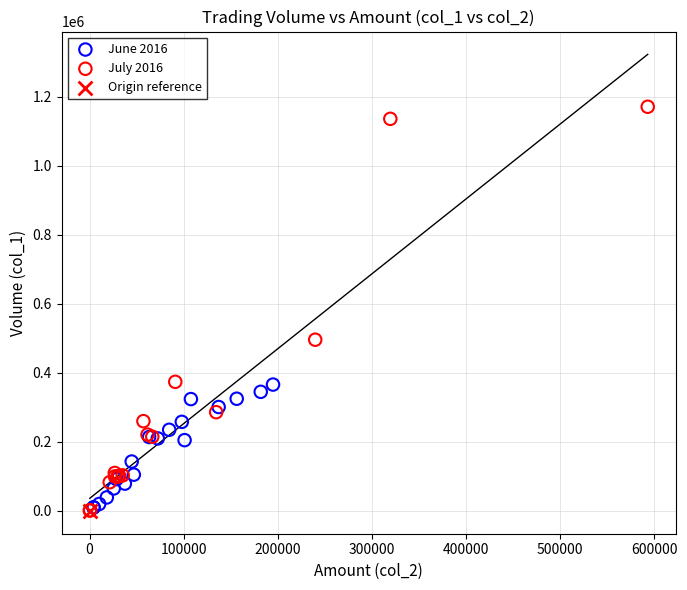

Which series contains the highest Y value?

July 2016